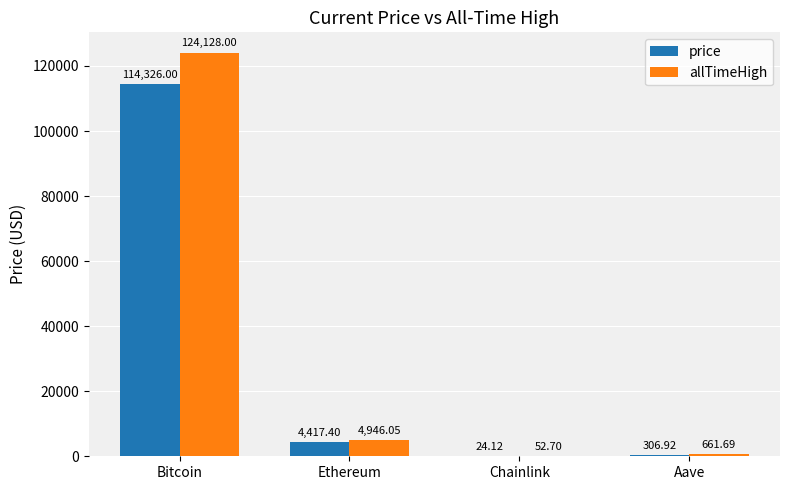

Which series has the largest total across all categories?

allTimeHigh